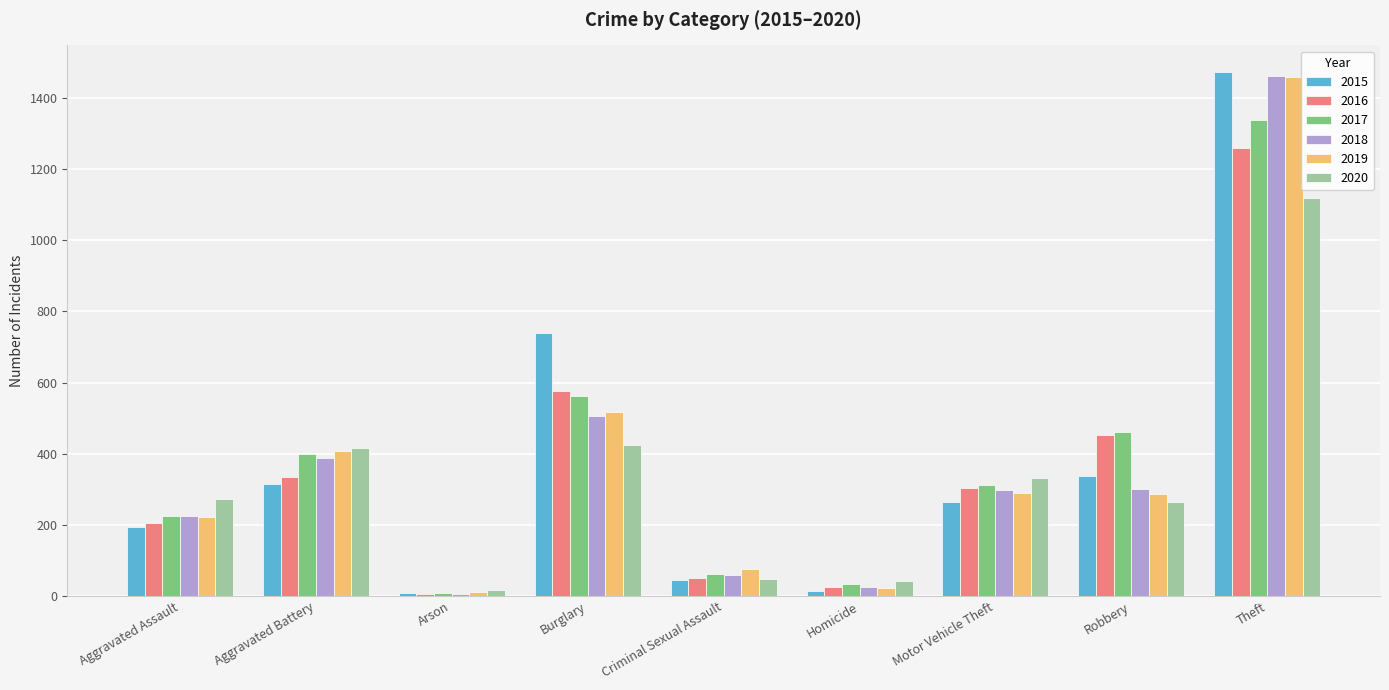

True or false: 2018 has a value of 60 at Criminal Sexual Assault.

True